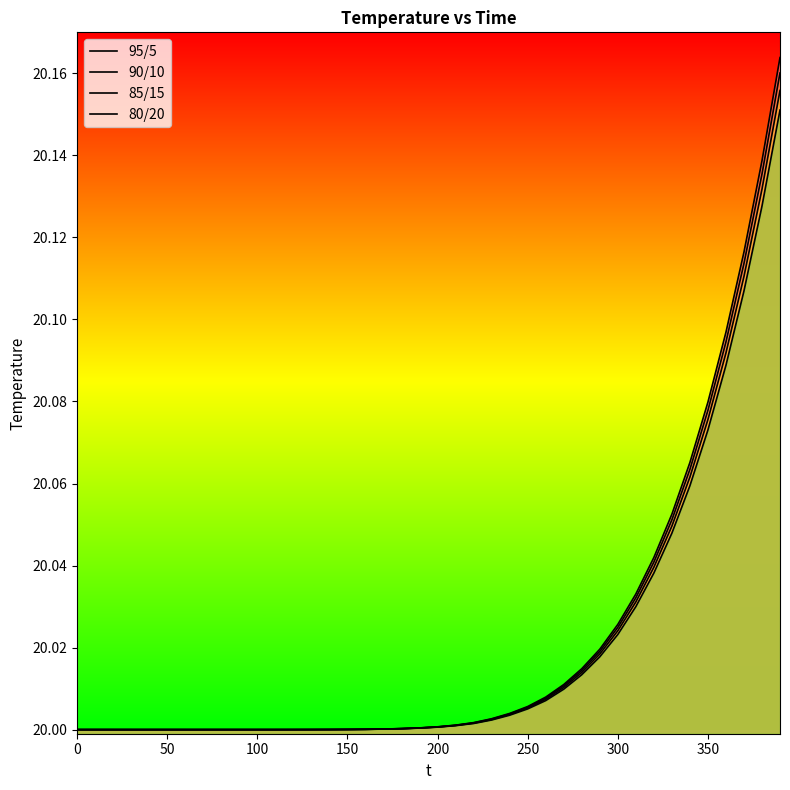

Which series has the widest spread of values?

95/5